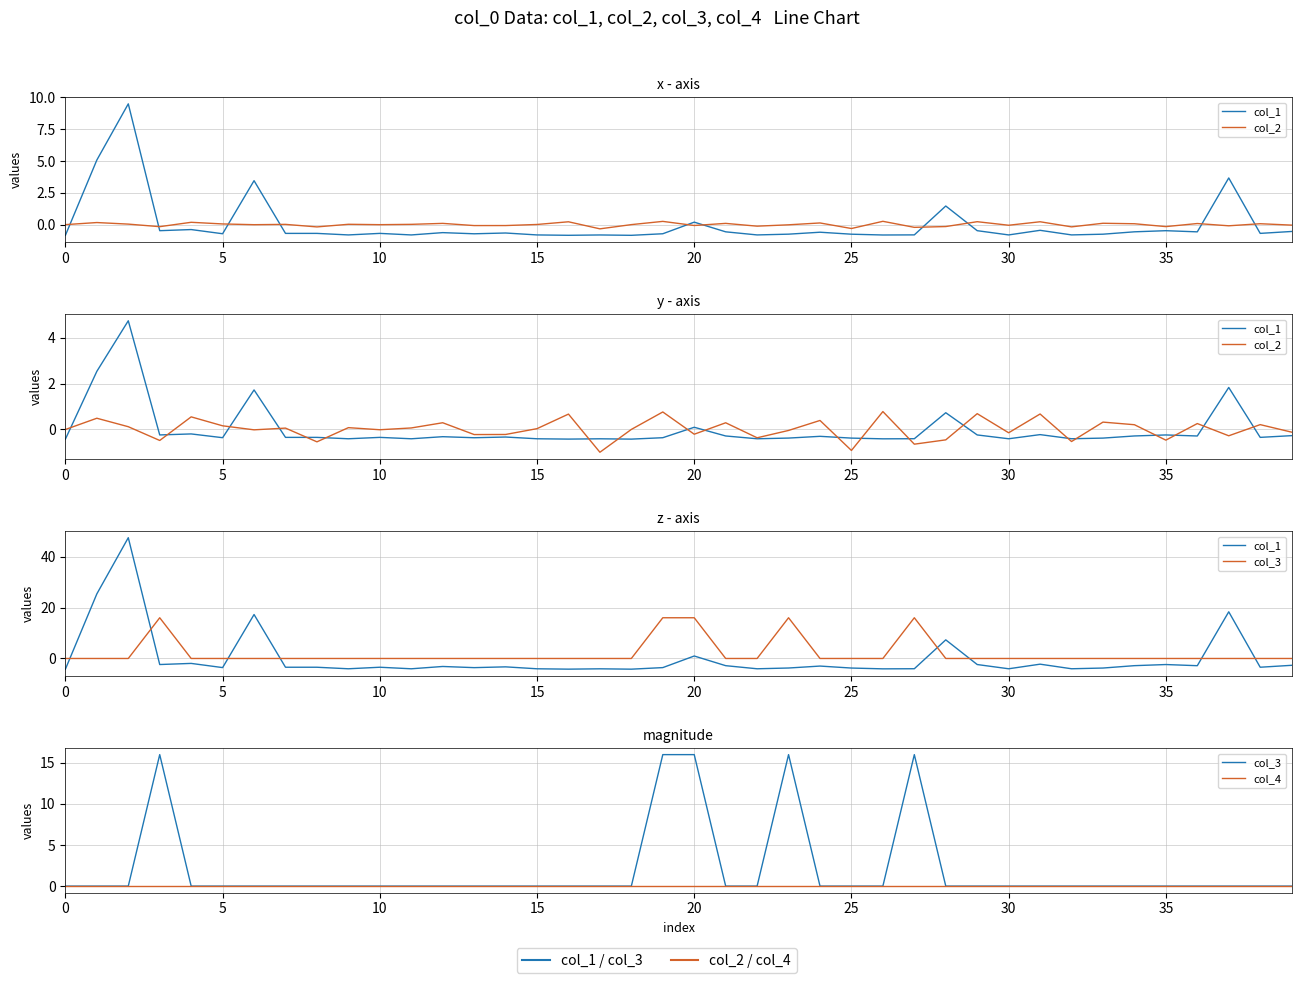

Rank the series by their maximum value, from lowest to highest.

col_4, col_2, col_3, col_1